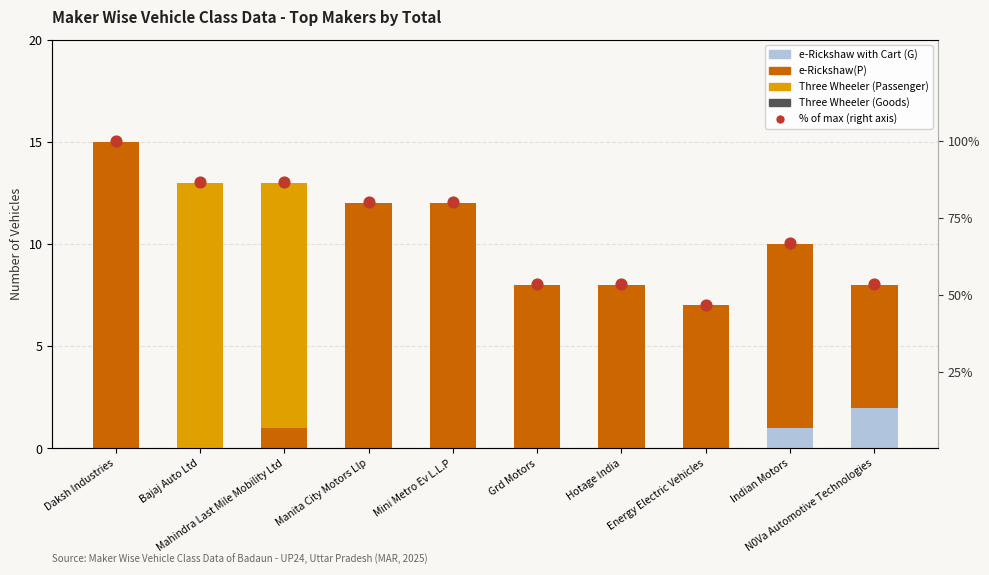

Which series reaches the minimum Y coordinate?

e-Rickshaw with Cart (G)